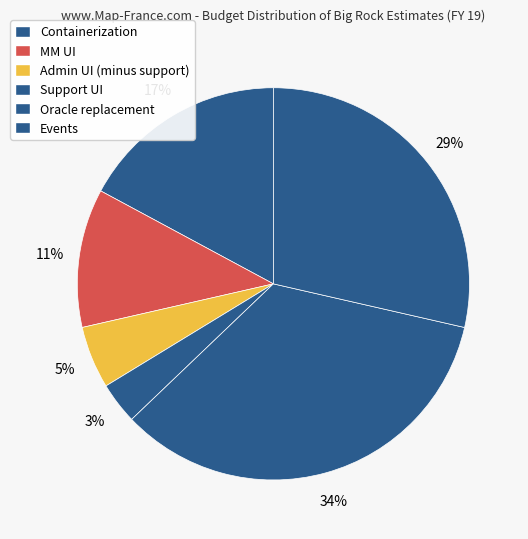

Does any single category account for the majority?

No